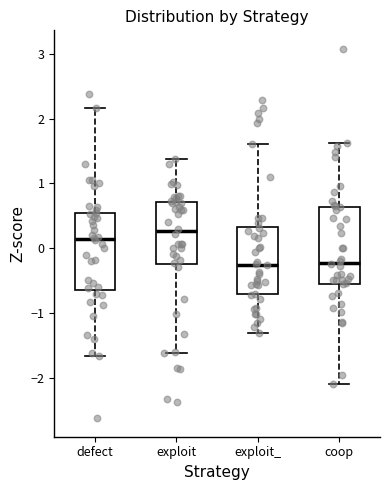

Where does the lower whisker of the box for defect end on the y-axis? The values are not printed on the chart, so give them approximately, as read against the axis.

-1.7